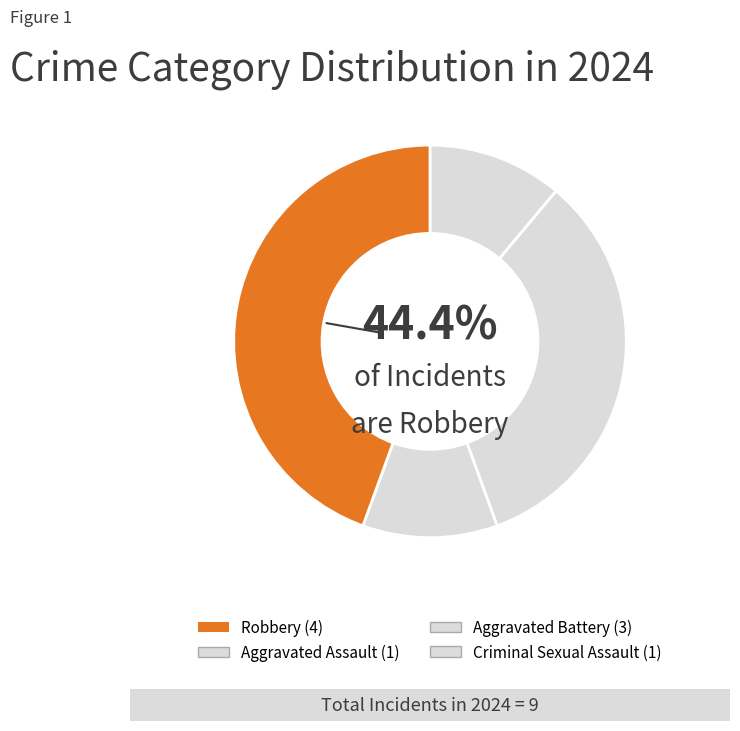

To the nearest percent, what is the difference between the largest and smallest slice percentages?

33%